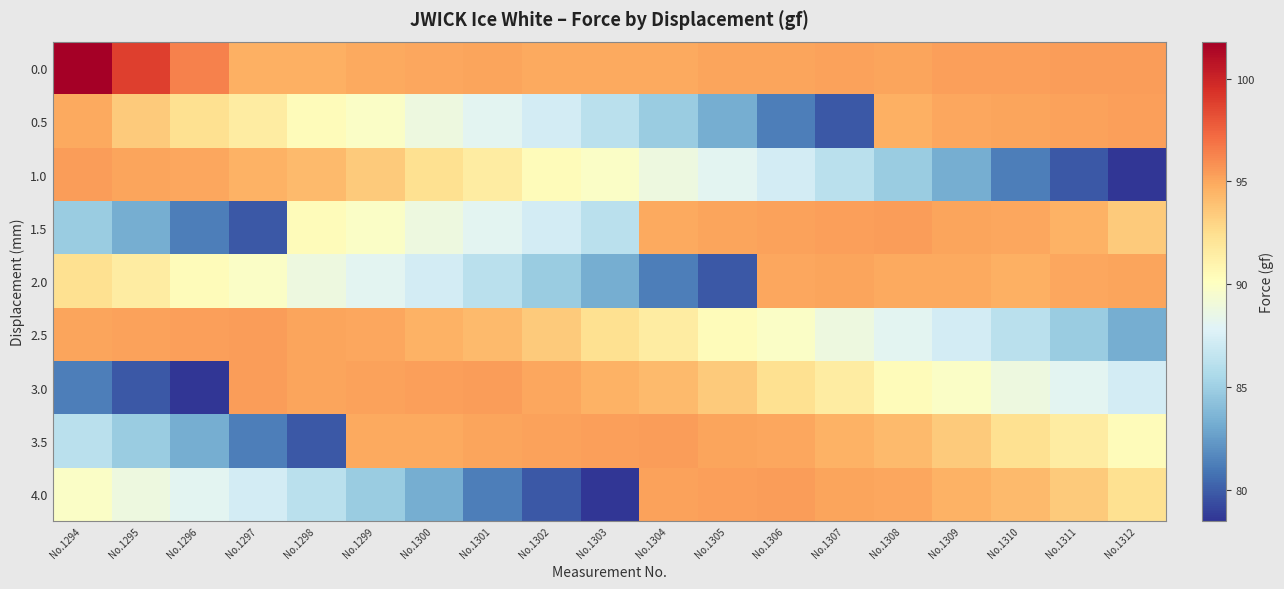

Reading left to right, extract all data points from this chart.

0.0: No.1294=101.8	No.1295=98.8	No.1296=96.4	No.1297=94.7	No.1298=94.7	No.1299=94.9	No.1300=95.0	No.1301=95.1	No.1302=94.9	No.1303=94.9	No.1304=94.9	No.1305=95.1	No.1306=95.1	No.1307=95.2	No.1308=95.1	No.1309=95.3	No.1310=95.3	No.1311=95.4	No.1312=95.4
0.5: No.1294=94.9	No.1295=93.5	No.1296=92.4	No.1297=91.6	No.1298=90.4	No.1299=89.8	No.1300=88.8	No.1301=88.1	No.1302=87.3	No.1303=86.2	No.1304=84.8	No.1305=83.3	No.1306=81.3	No.1307=79.8	No.1308=94.7	No.1309=95.0	No.1310=95.1	No.1311=95.2	No.1312=95.3
1.0: No.1294=95.4	No.1295=95.1	No.1296=95.0	No.1297=94.6	No.1298=94.2	No.1299=93.5	No.1300=92.4	No.1301=91.6	No.1302=90.4	No.1303=89.8	No.1304=88.8	No.1305=88.1	No.1306=87.3	No.1307=86.2	No.1308=84.8	No.1309=83.3	No.1310=81.3	No.1311=79.8	No.1312=78.5
1.5: No.1294=84.8	No.1295=83.3	No.1296=81.3	No.1297=79.8	No.1298=90.4	No.1299=89.8	No.1300=88.8	No.1301=88.1	No.1302=87.3	No.1303=86.2	No.1304=94.9	No.1305=95.1	No.1306=95.2	No.1307=95.3	No.1308=95.4	No.1309=95.1	No.1310=95.0	No.1311=94.6	No.1312=93.5
2.0: No.1294=92.4	No.1295=91.6	No.1296=90.4	No.1297=89.8	No.1298=88.8	No.1299=88.1	No.1300=87.3	No.1301=86.2	No.1302=84.8	No.1303=83.3	No.1304=81.3	No.1305=79.8	No.1306=95.0	No.1307=95.1	No.1308=94.9	No.1309=94.9	No.1310=94.7	No.1311=95.0	No.1312=95.1
2.5: No.1294=95.1	No.1295=95.2	No.1296=95.3	No.1297=95.4	No.1298=95.1	No.1299=95.0	No.1300=94.6	No.1301=94.2	No.1302=93.5	No.1303=92.4	No.1304=91.6	No.1305=90.4	No.1306=89.8	No.1307=88.8	No.1308=88.1	No.1309=87.3	No.1310=86.2	No.1311=84.8	No.1312=83.3
3.0: No.1294=81.3	No.1295=79.8	No.1296=78.5	No.1297=95.4	No.1298=95.1	No.1299=95.2	No.1300=95.3	No.1301=95.4	No.1302=95.0	No.1303=94.6	No.1304=94.2	No.1305=93.5	No.1306=92.4	No.1307=91.6	No.1308=90.4	No.1309=89.8	No.1310=88.8	No.1311=88.1	No.1312=87.3
3.5: No.1294=86.2	No.1295=84.8	No.1296=83.3	No.1297=81.3	No.1298=79.8	No.1299=94.9	No.1300=94.9	No.1301=95.1	No.1302=95.2	No.1303=95.3	No.1304=95.4	No.1305=95.1	No.1306=95.0	No.1307=94.6	No.1308=94.2	No.1309=93.5	No.1310=92.4	No.1311=91.6	No.1312=90.4
4.0: No.1294=89.8	No.1295=88.8	No.1296=88.1	No.1297=87.3	No.1298=86.2	No.1299=84.8	No.1300=83.3	No.1301=81.3	No.1302=79.8	No.1303=78.5	No.1304=95.2	No.1305=95.3	No.1306=95.4	No.1307=95.1	No.1308=95.0	No.1309=94.6	No.1310=94.2	No.1311=93.5	No.1312=92.4